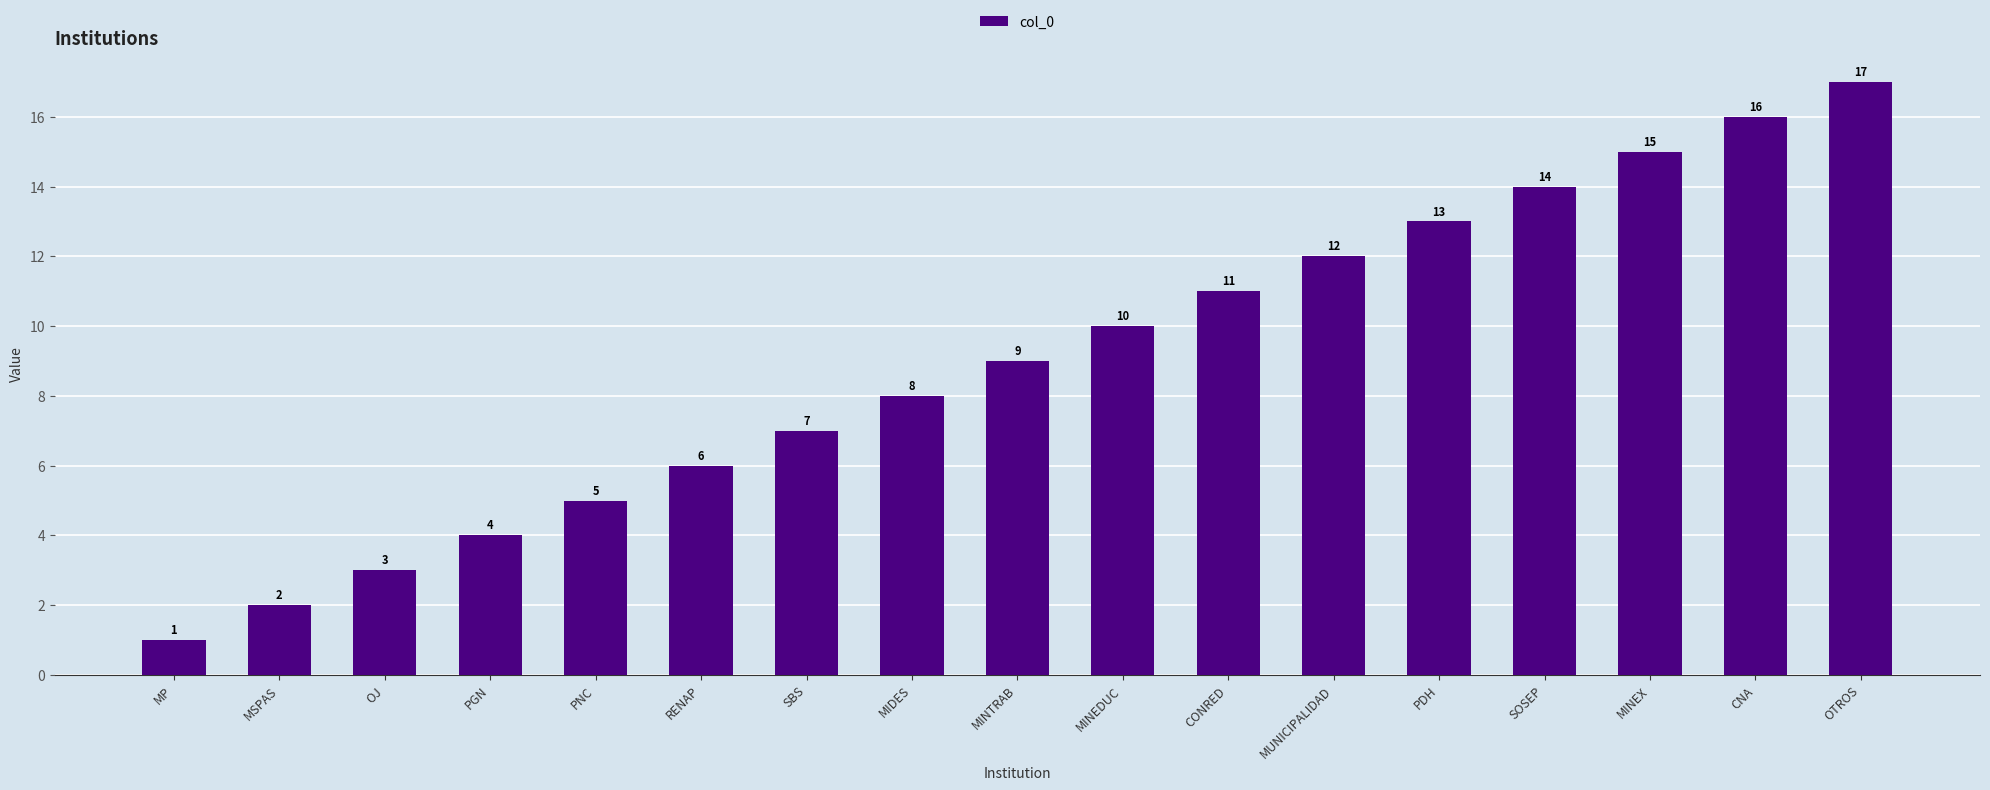

The value at MUNICIPALIDAD is 8. True or false?

False